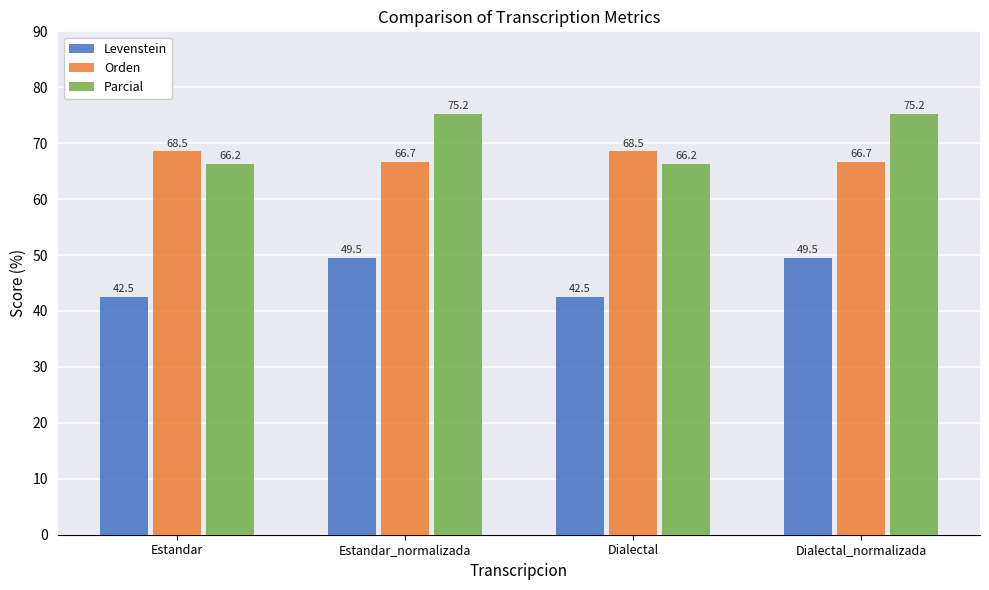

What is the label of the 1st bar from the right?

Dialectal_normalizada